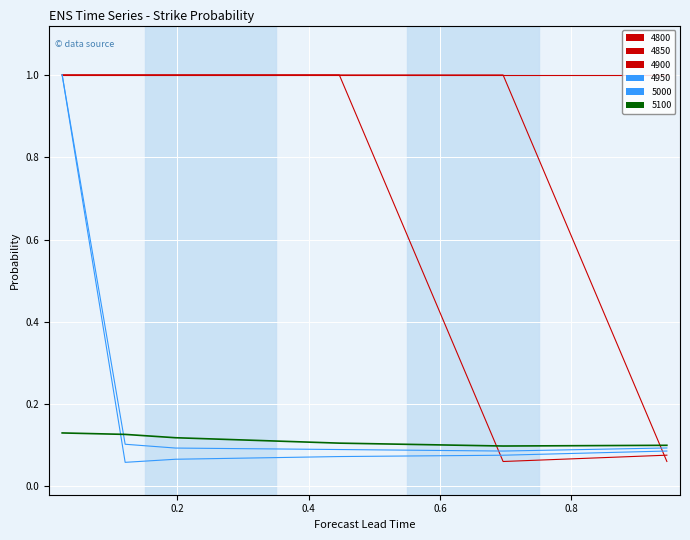

How many lines are shown in the chart?

6